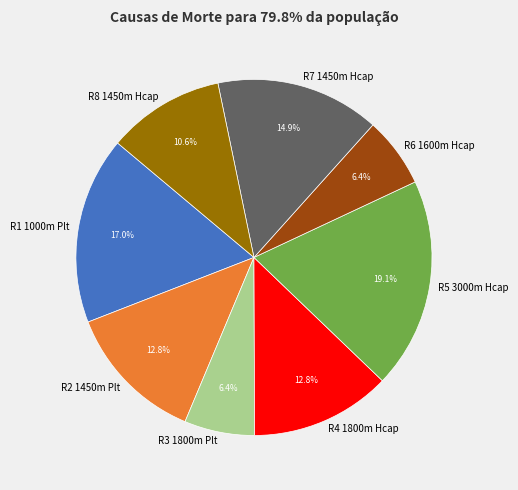

To the nearest percent, what portion does R3 1800m Plt represent?

6%